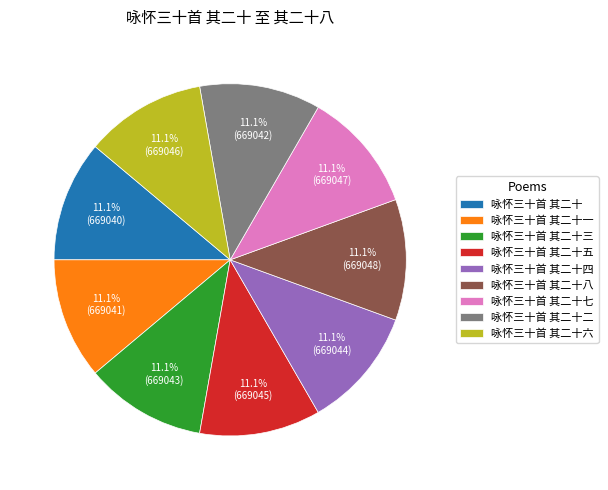

To the nearest percent, what is the average slice percentage?

11%